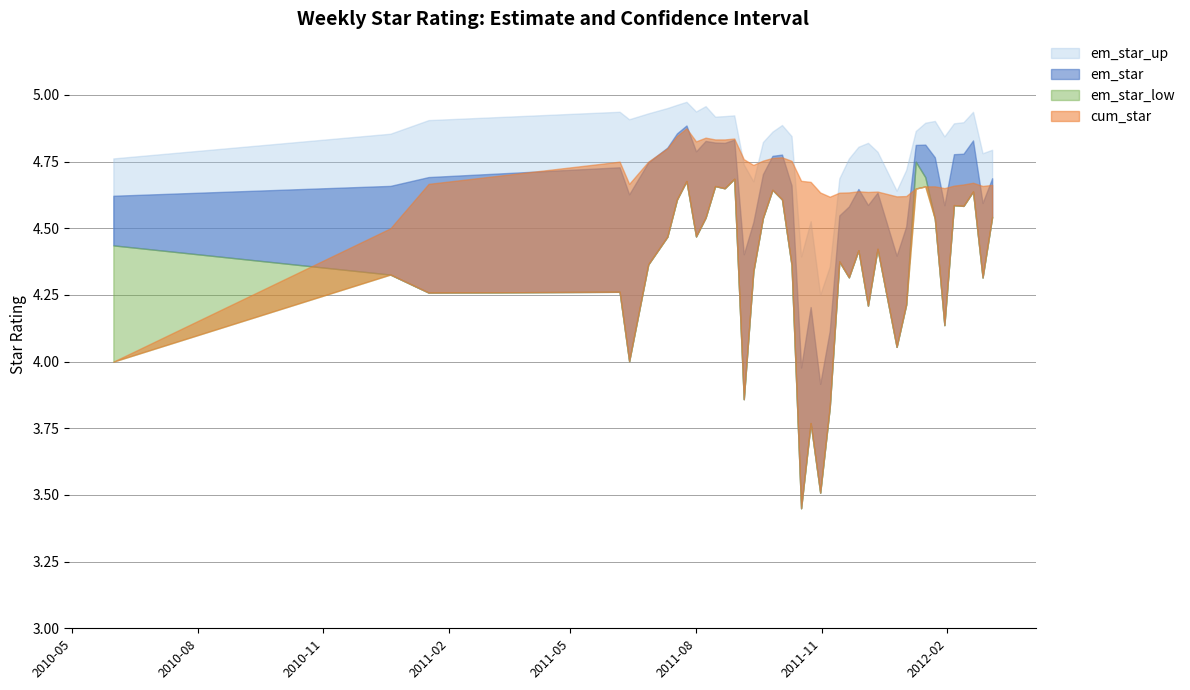

What is the difference between the maximum and minimum values in the cum_star series?

0.9